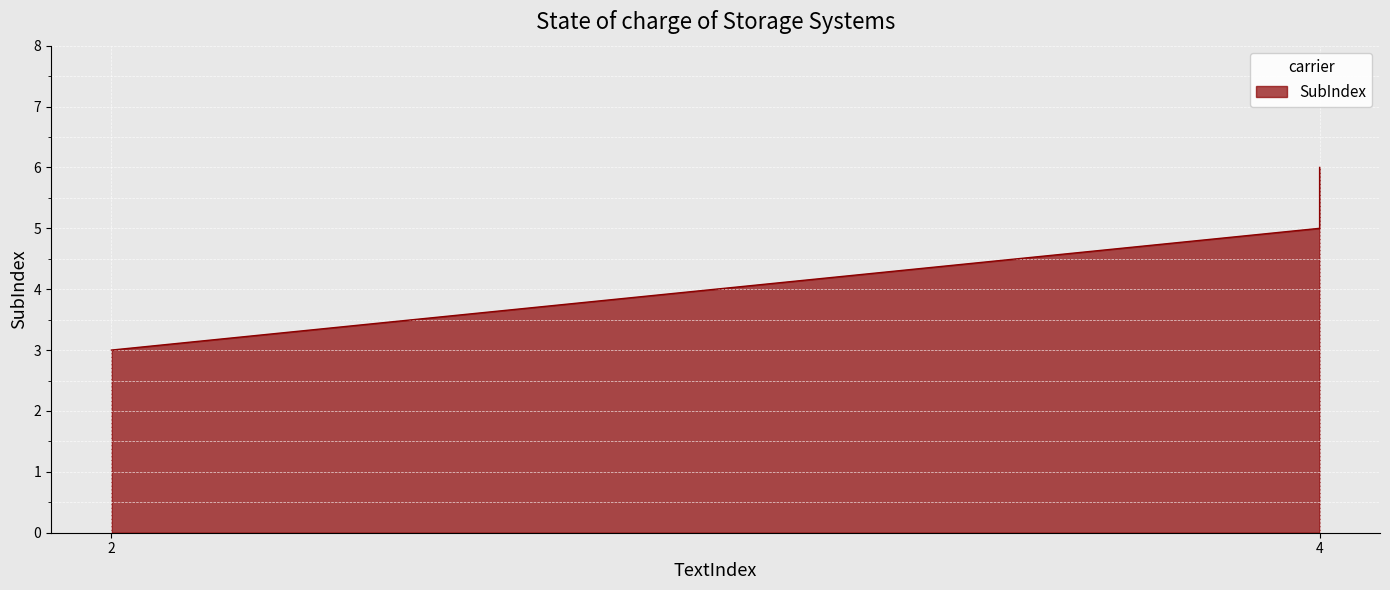

Which has a higher value, 4 or 2?

4